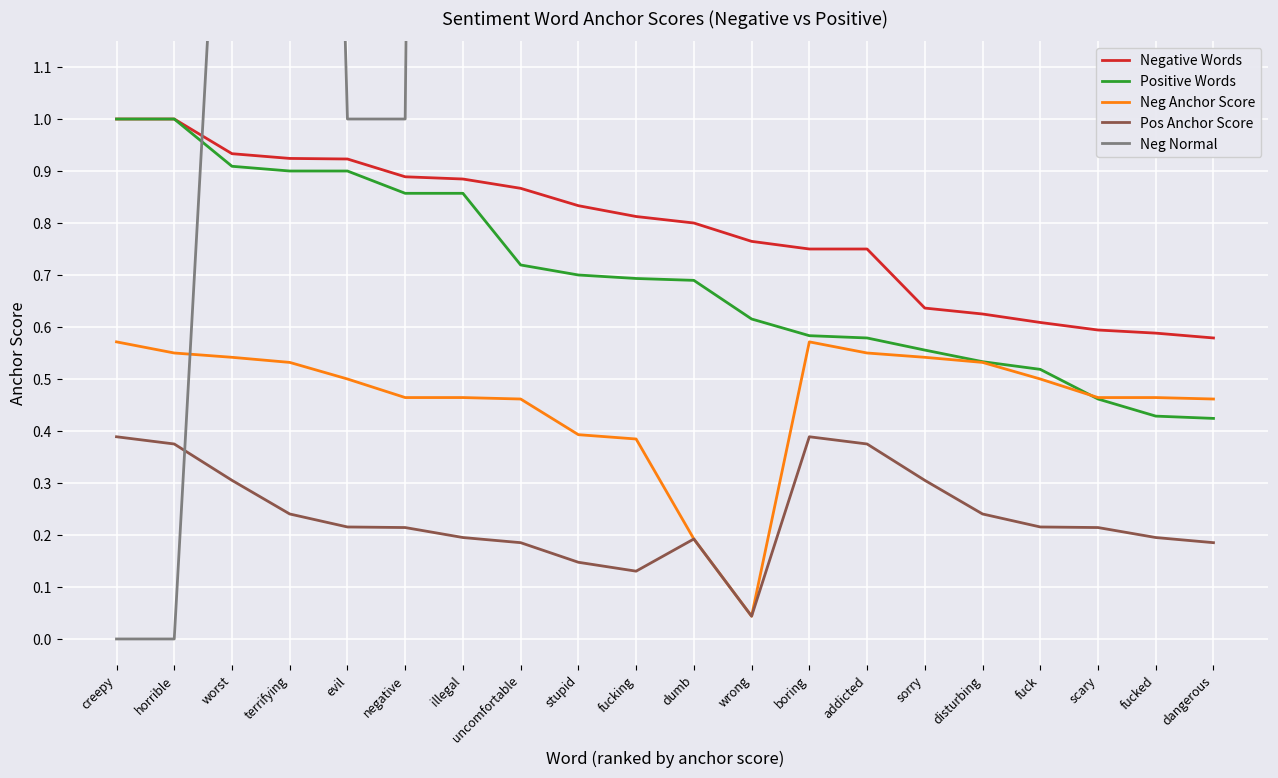

The value of Neg Anchor Score at wrong is 0.0. True or false?

True